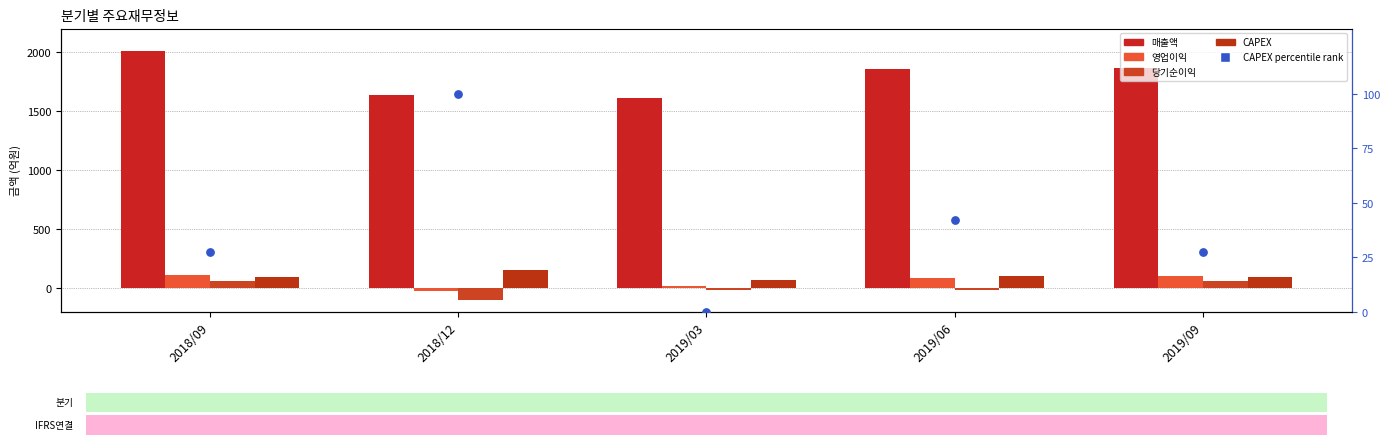

What is the total value across all series at 2018/12?

1773.0